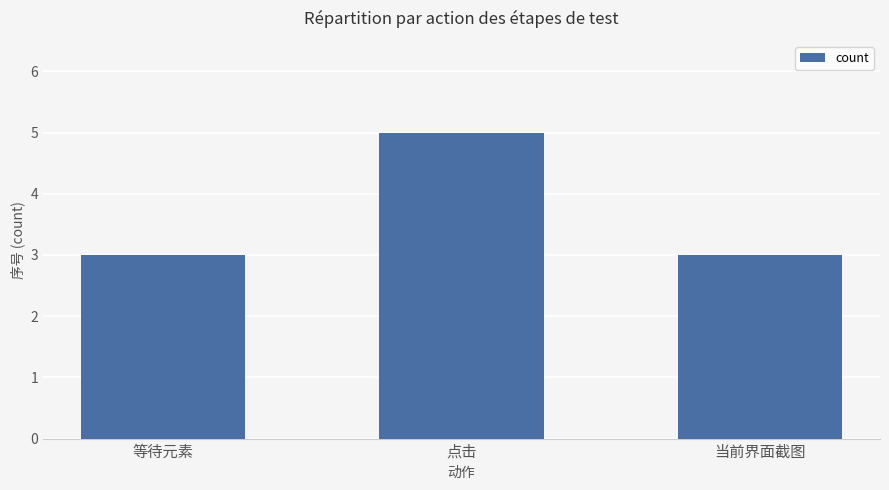

What is the approximate value at 点击?

5